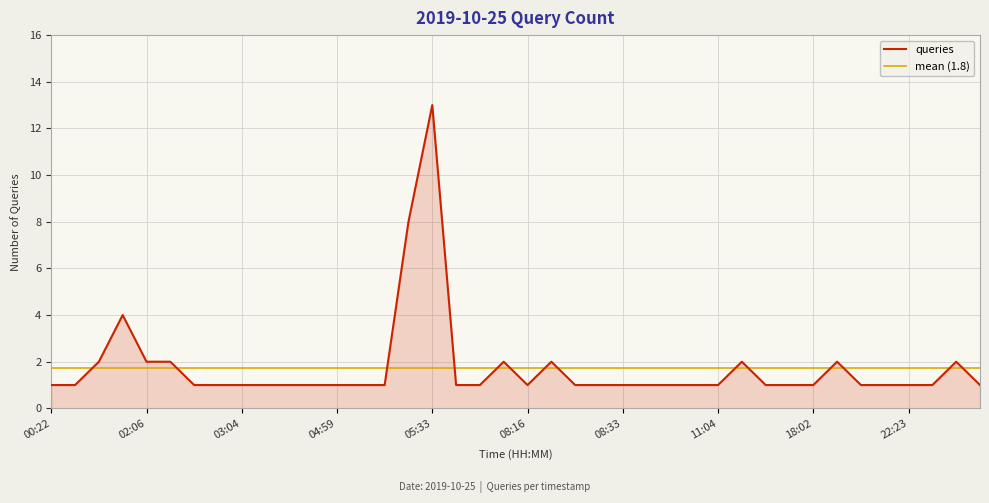

Reading right to left, list all the values displayed in this chart.

22:44=1	22:42=2	22:37=1	22:23=1	18:41=1	18:24=1	18:16=2	18:02=1	16:04=1	15:28=1	11:05=2	11:04=1	10:57=1	08:48=1	08:34=1	08:33=1	08:31=1	08:29=1	08:27=2	08:16=1	08:15=2	08:09=1	05:44=1	05:33=13	05:30=8	05:07=1	05:04=1	04:59=1	04:32=1	04:30=1	03:10=1	03:04=1	02:46=1	02:43=1	02:07=2	02:06=2	01:07=4	01:05=2	00:33=1	00:22=1